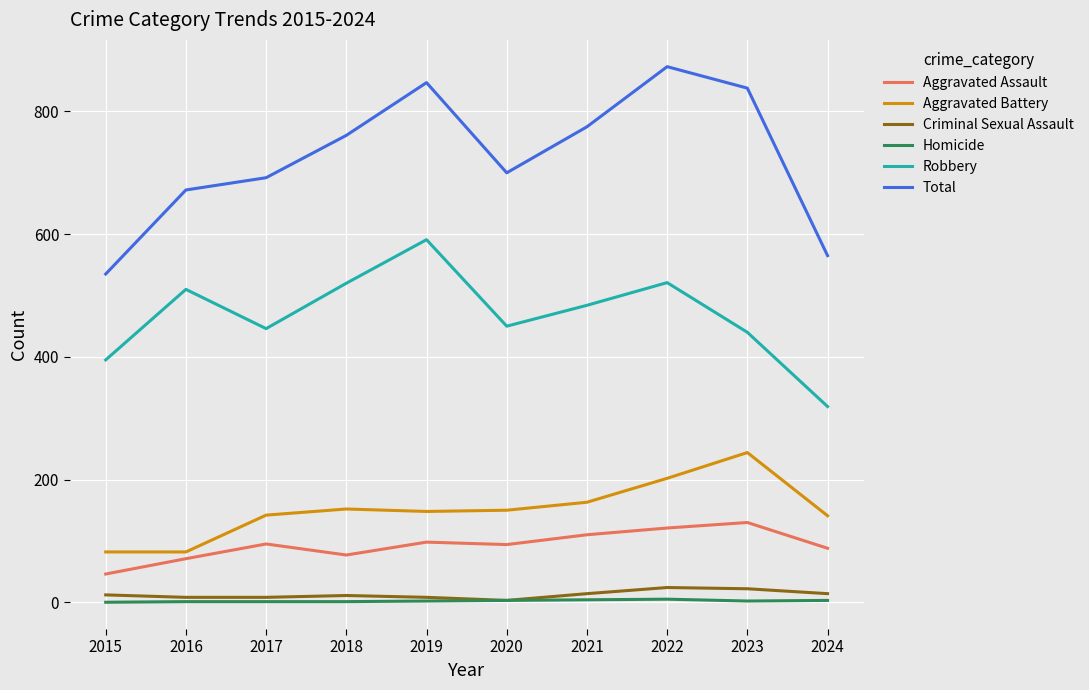

At which category does Total reach its first local peak?

2019